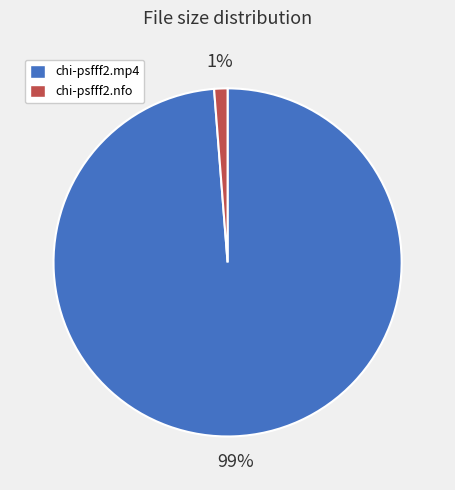

True or false: chi-psfff2.mp4 accounts for 99% of the total.

True